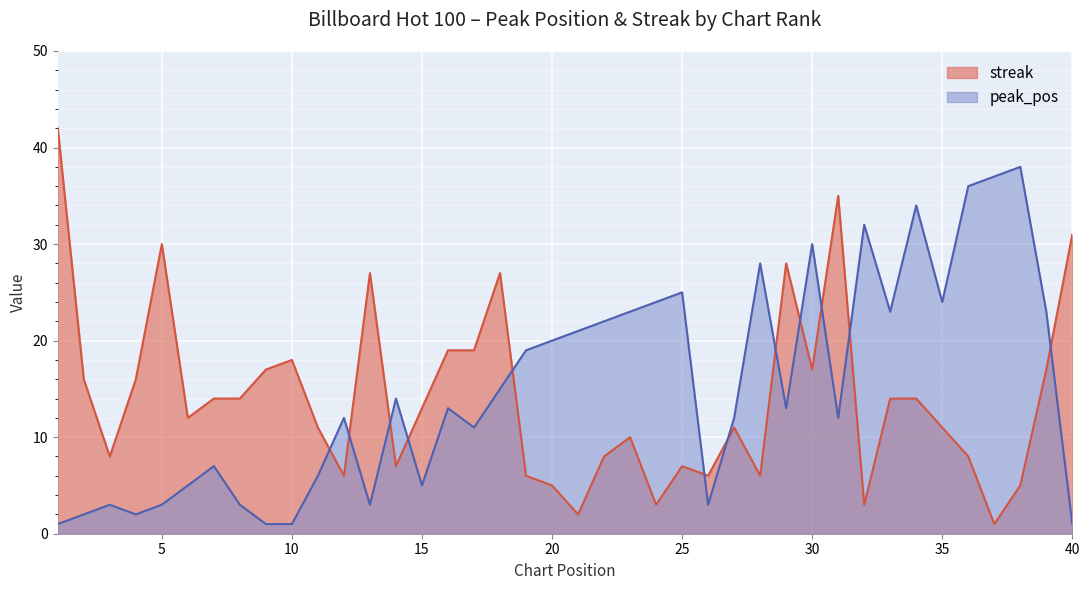

How many times do peak_pos and streak cross each other?

12